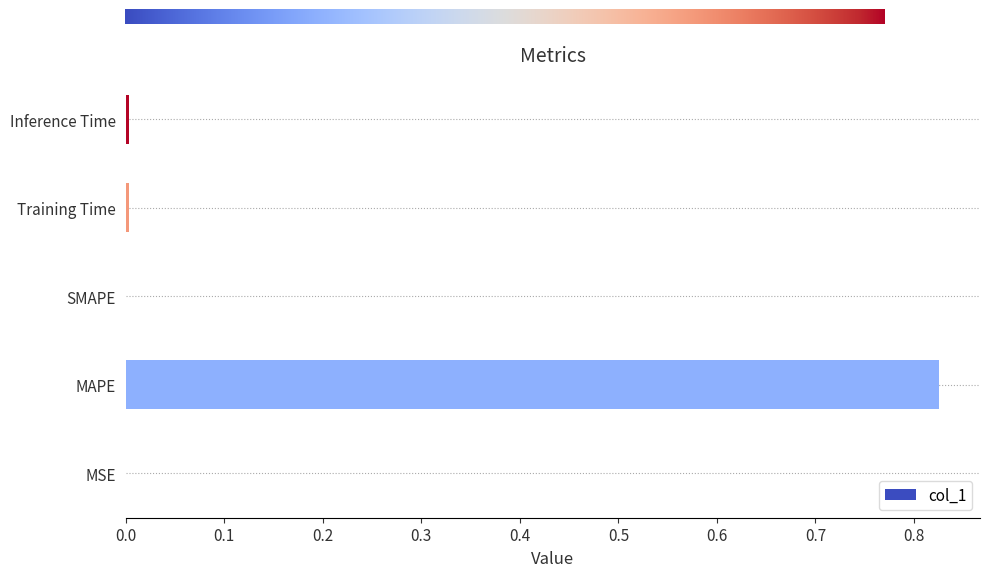

Which label corresponds to the largest value in the chart?

MAPE